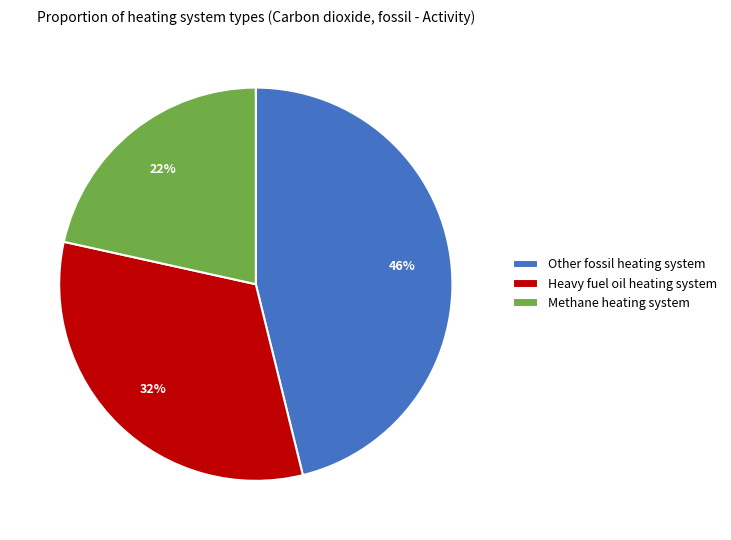

To the nearest percent, what is the average slice percentage?

33%